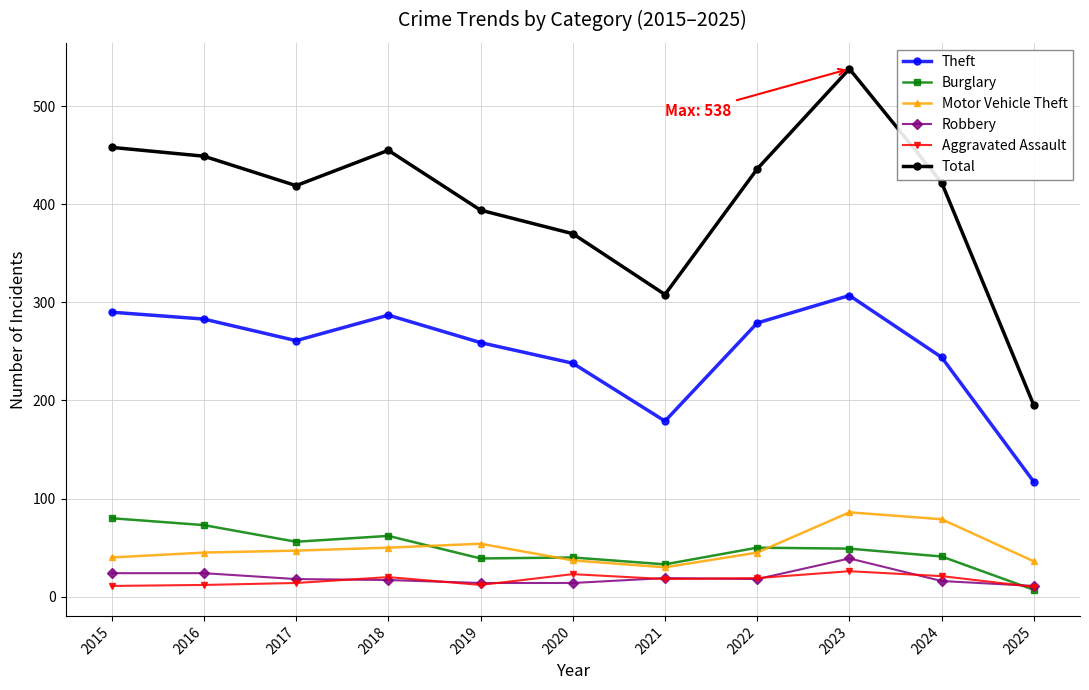

True or false: Total has a value of 449 at 2016.

True